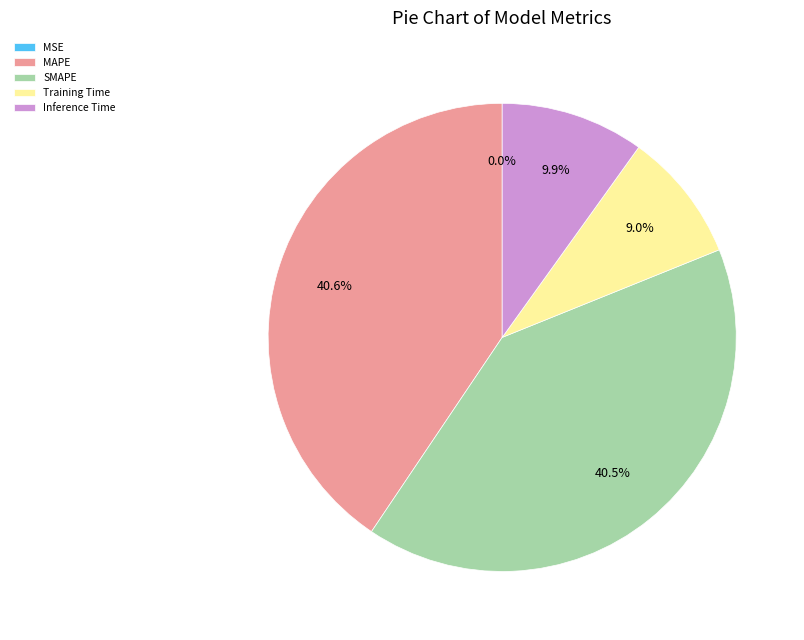

To the nearest percent, what is the average slice percentage?

20%